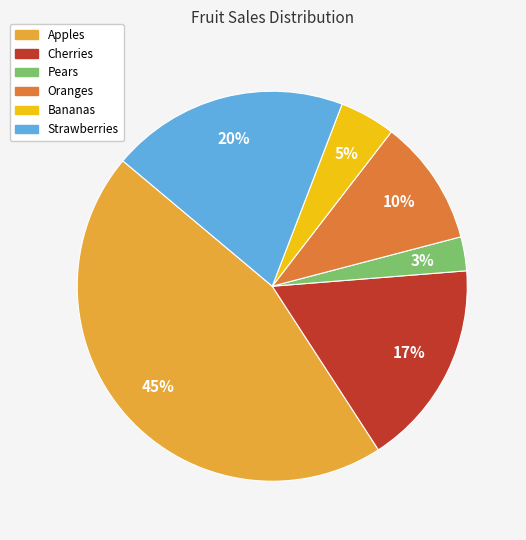

To the nearest percent, what is the average slice percentage?

17%